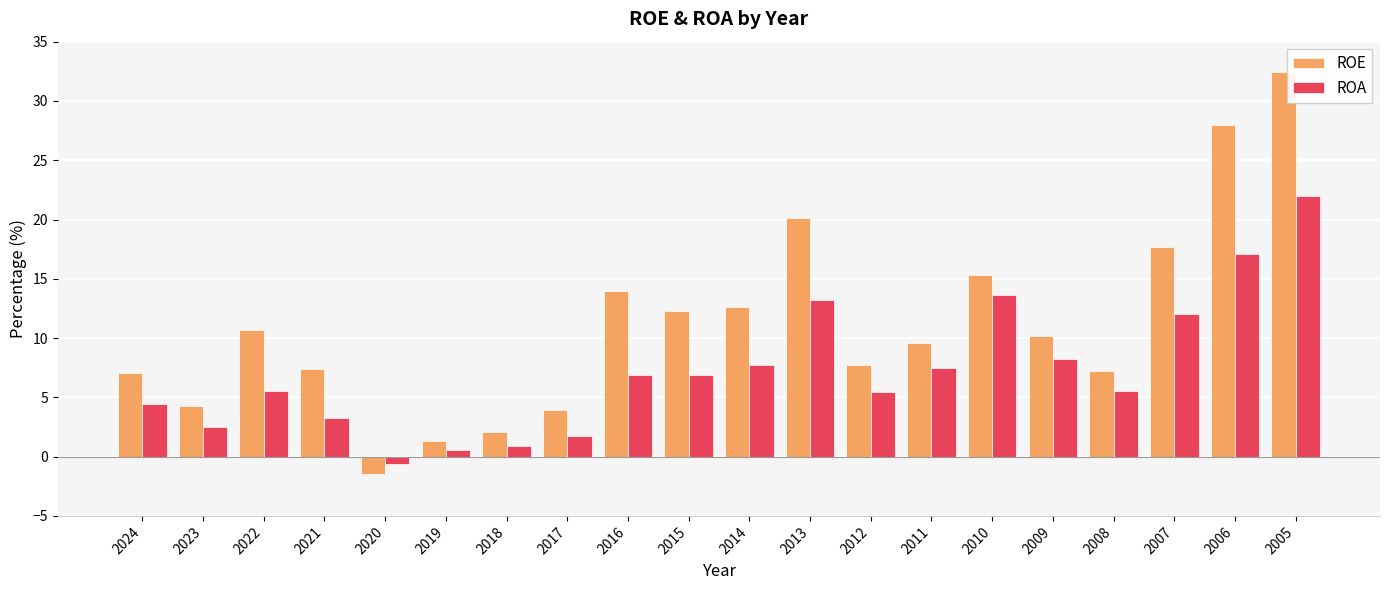

Read the ROE value at 2010.

15.3